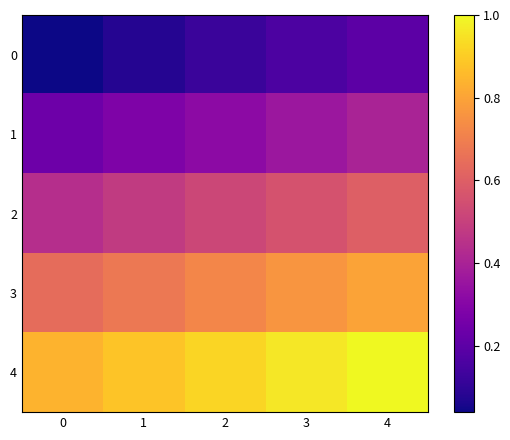

What is the difference between the highest and lowest values at 0?

0.8